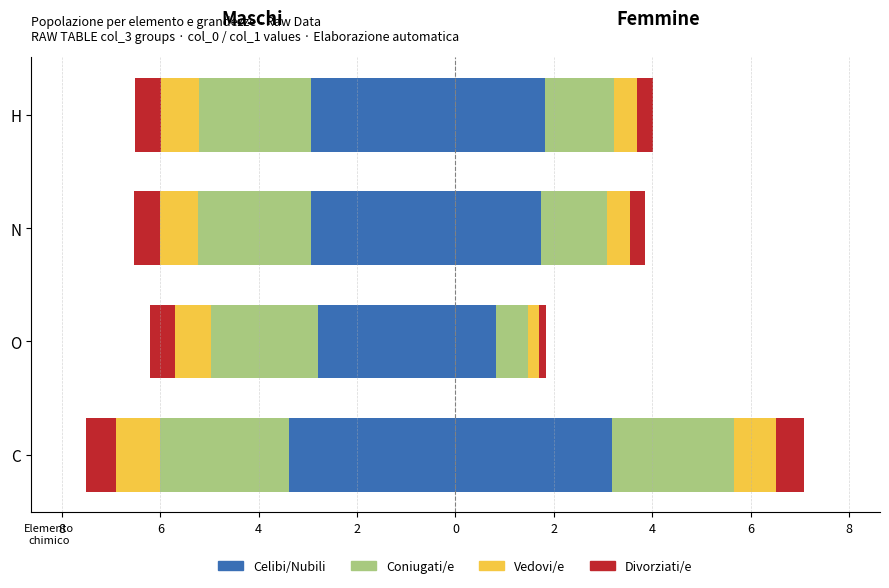

What is the value of the Divorziati/e bar at the 3rd from the left?

-0.5